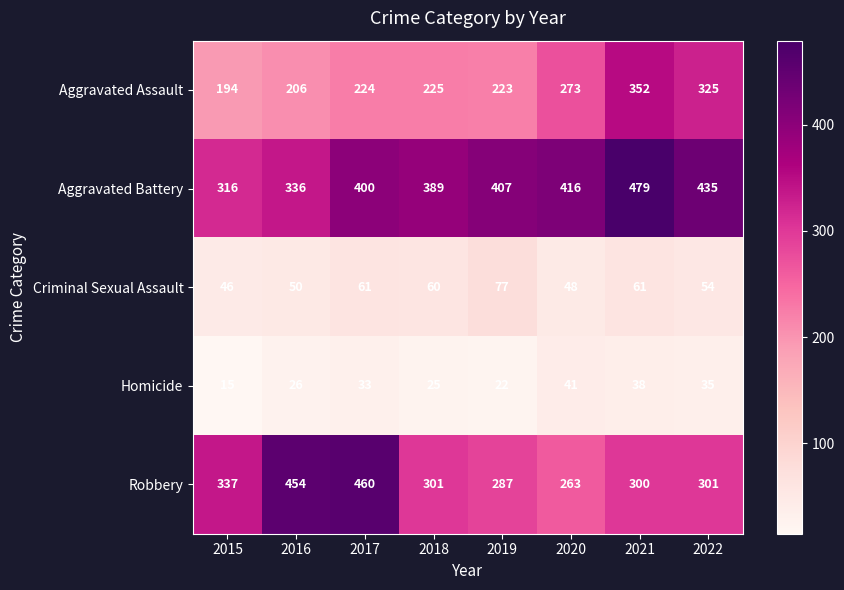

What value does the Homicide series have at 2017, to the nearest 5?

35